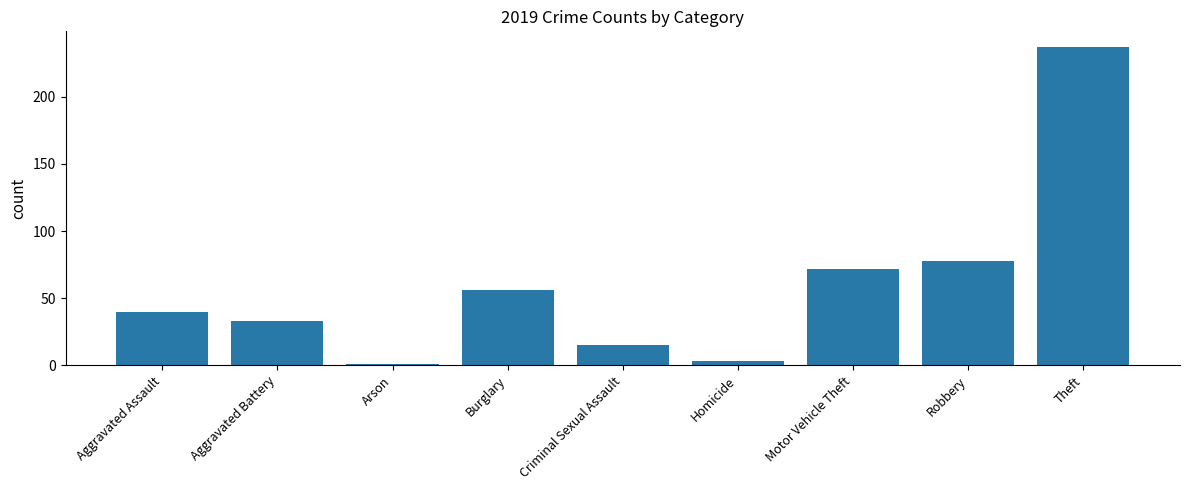

Rank the categories by value from highest to lowest.

Theft, Robbery, Motor Vehicle Theft, Burglary, Aggravated Assault, Aggravated Battery, Criminal Sexual Assault, Homicide, Arson